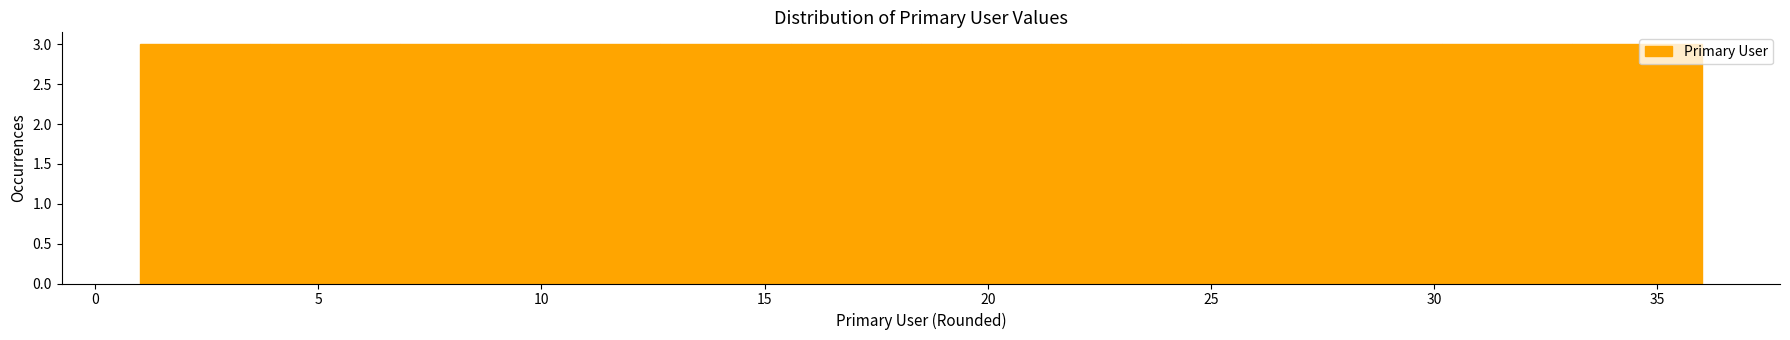

Reading left to right, list every bar in this chart as the range it spans on the x-axis followed by its height. Neither the bar edges nor the heights are printed on the chart, so give them approximately, as read against the axes.

1.0 to 4.0: 3
4.0 to 7.0: 3
7.0 to 10.0: 3
10.0 to 12.5: 3
12.5 to 15.5: 3
15.5 to 18.5: 3
18.5 to 21.5: 3
21.5 to 24.5: 3
24.5 to 27.5: 3
27.5 to 30.0: 3
30.0 to 33.0: 3
33.0 to 36.0: 3